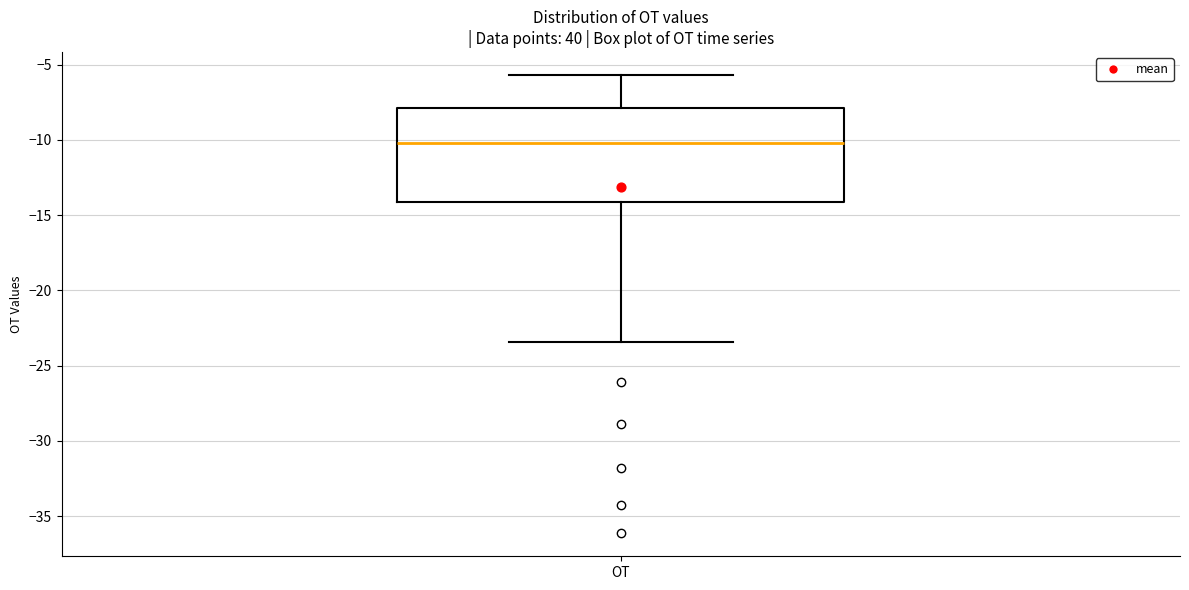

Where is the upper edge of the box for OT on the y-axis? The values are not printed on the chart, so give them approximately, as read against the axis.

-8.0